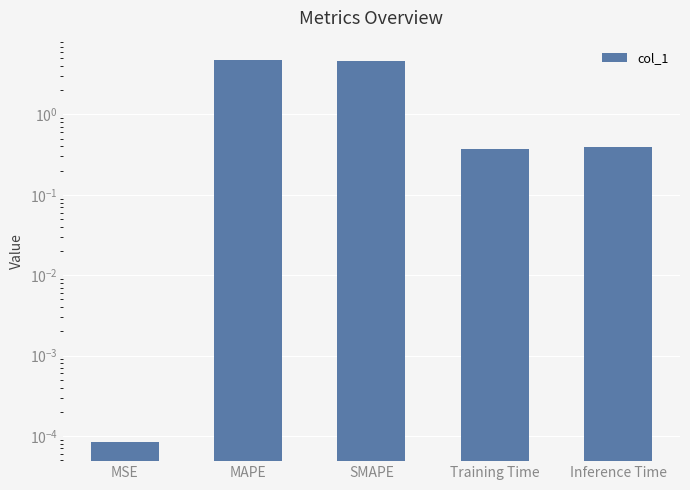

Which category has the highest value across all series?

MAPE